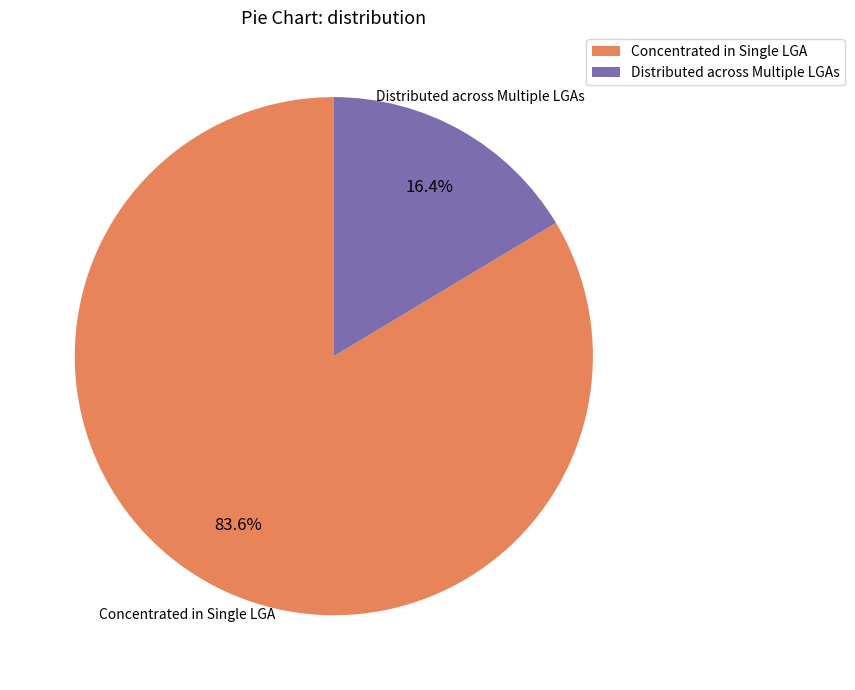

Rank the categories by value from lowest to highest.

Distributed across Multiple LGAs, Concentrated in Single LGA